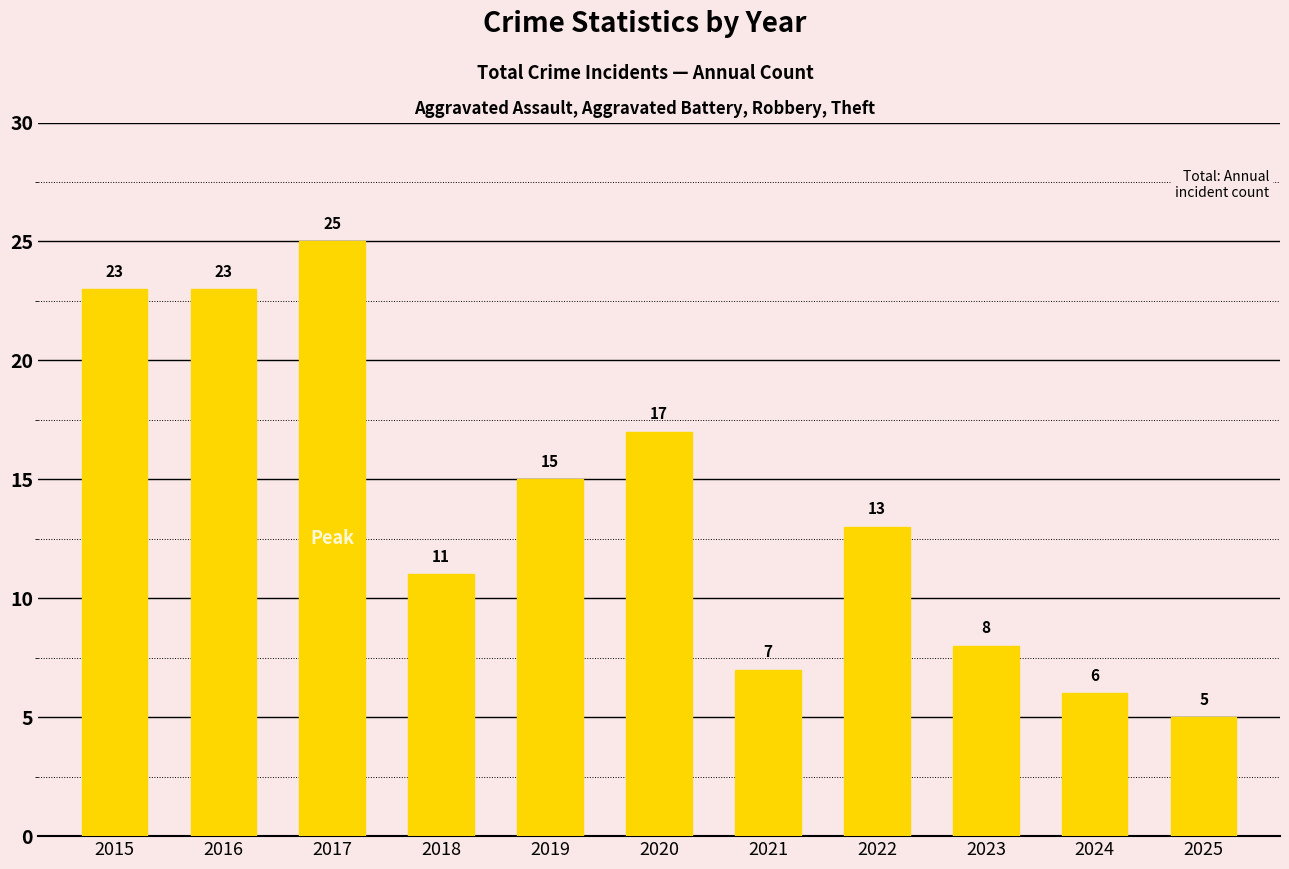

How many data points are less than 13?

5